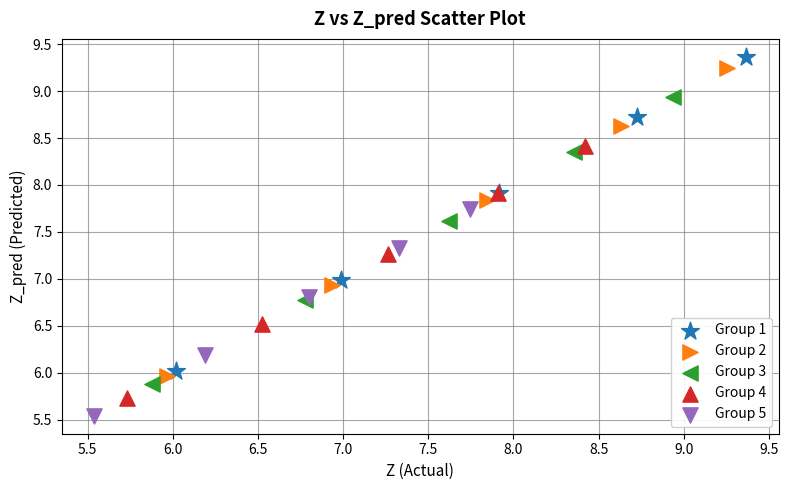

Which series contains the highest Y value?

Group 1